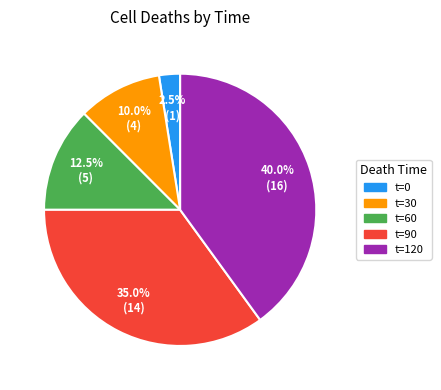

Does any single category account for the majority?

No